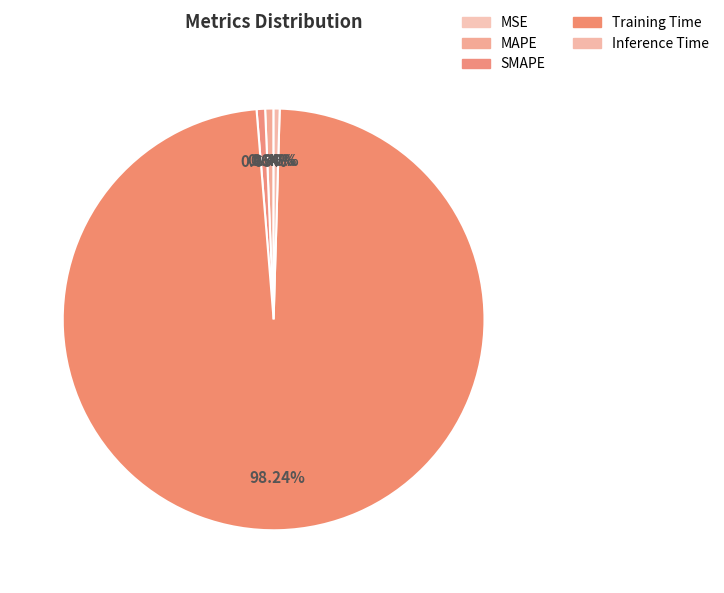

To the nearest percent, what is the difference between the largest and smallest slice percentages?

98%